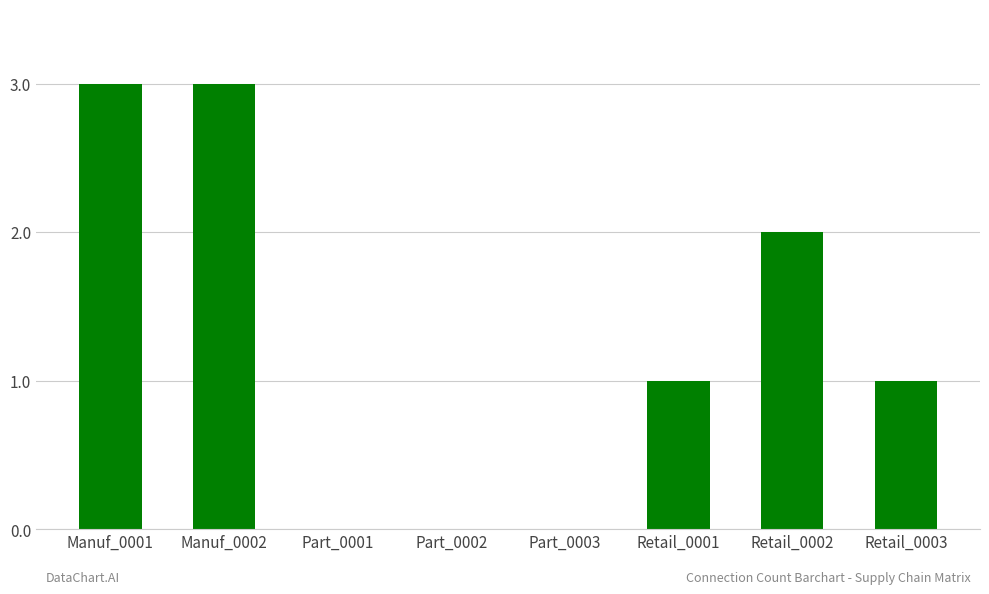

How many data points does each series have?

8